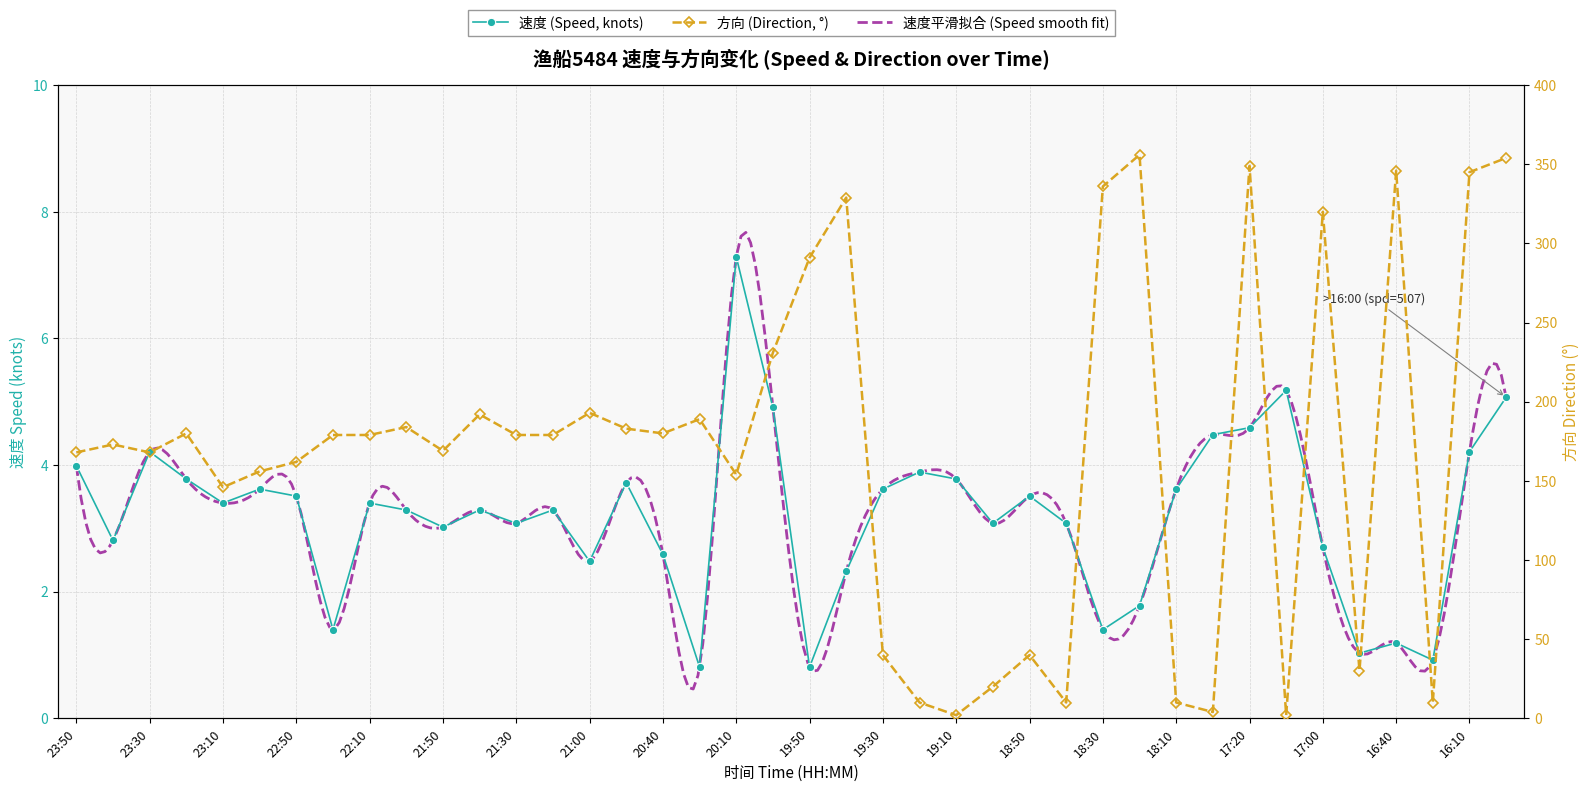

Between 17:20 and 22:20, which is larger?

17:20